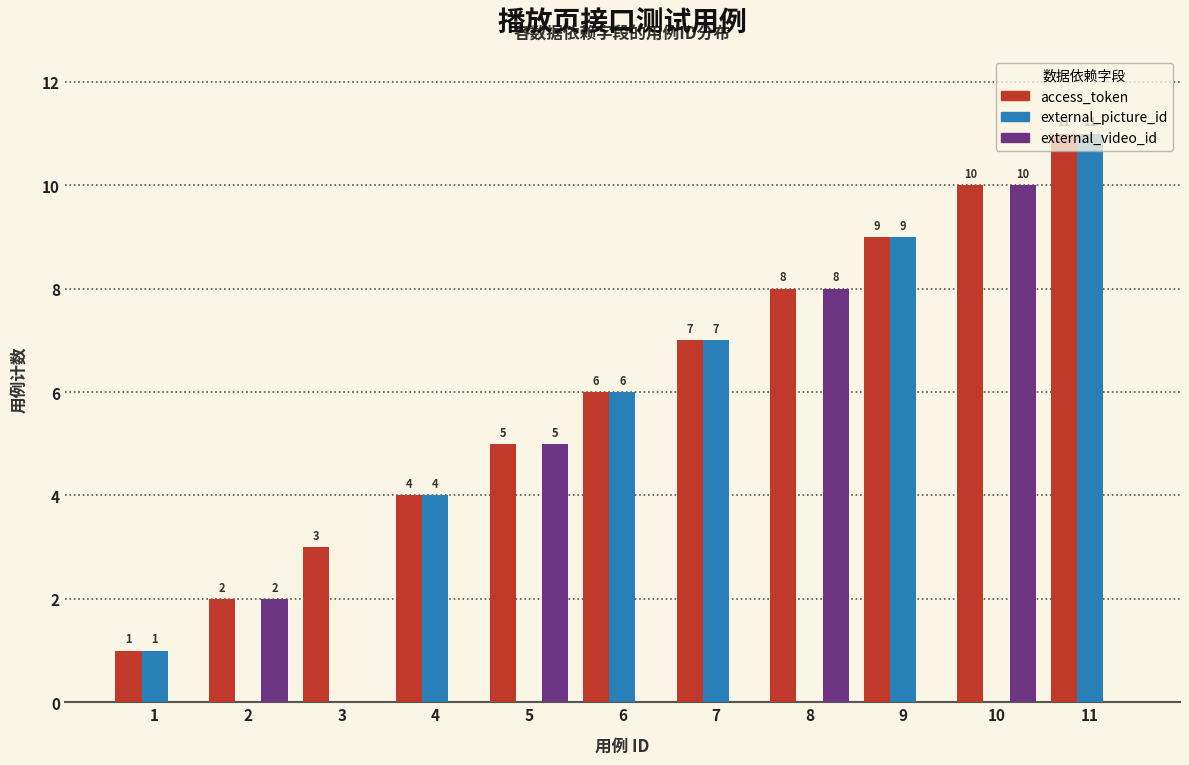

Reading left to right, what are all the values shown in this chart?

access_token: 1	2	3	4	5	6	7	8	9	10	11
external_picture_id: 1	0	0	4	0	6	7	0	9	0	11
external_video_id: 0	2	0	0	5	0	0	8	0	10	0